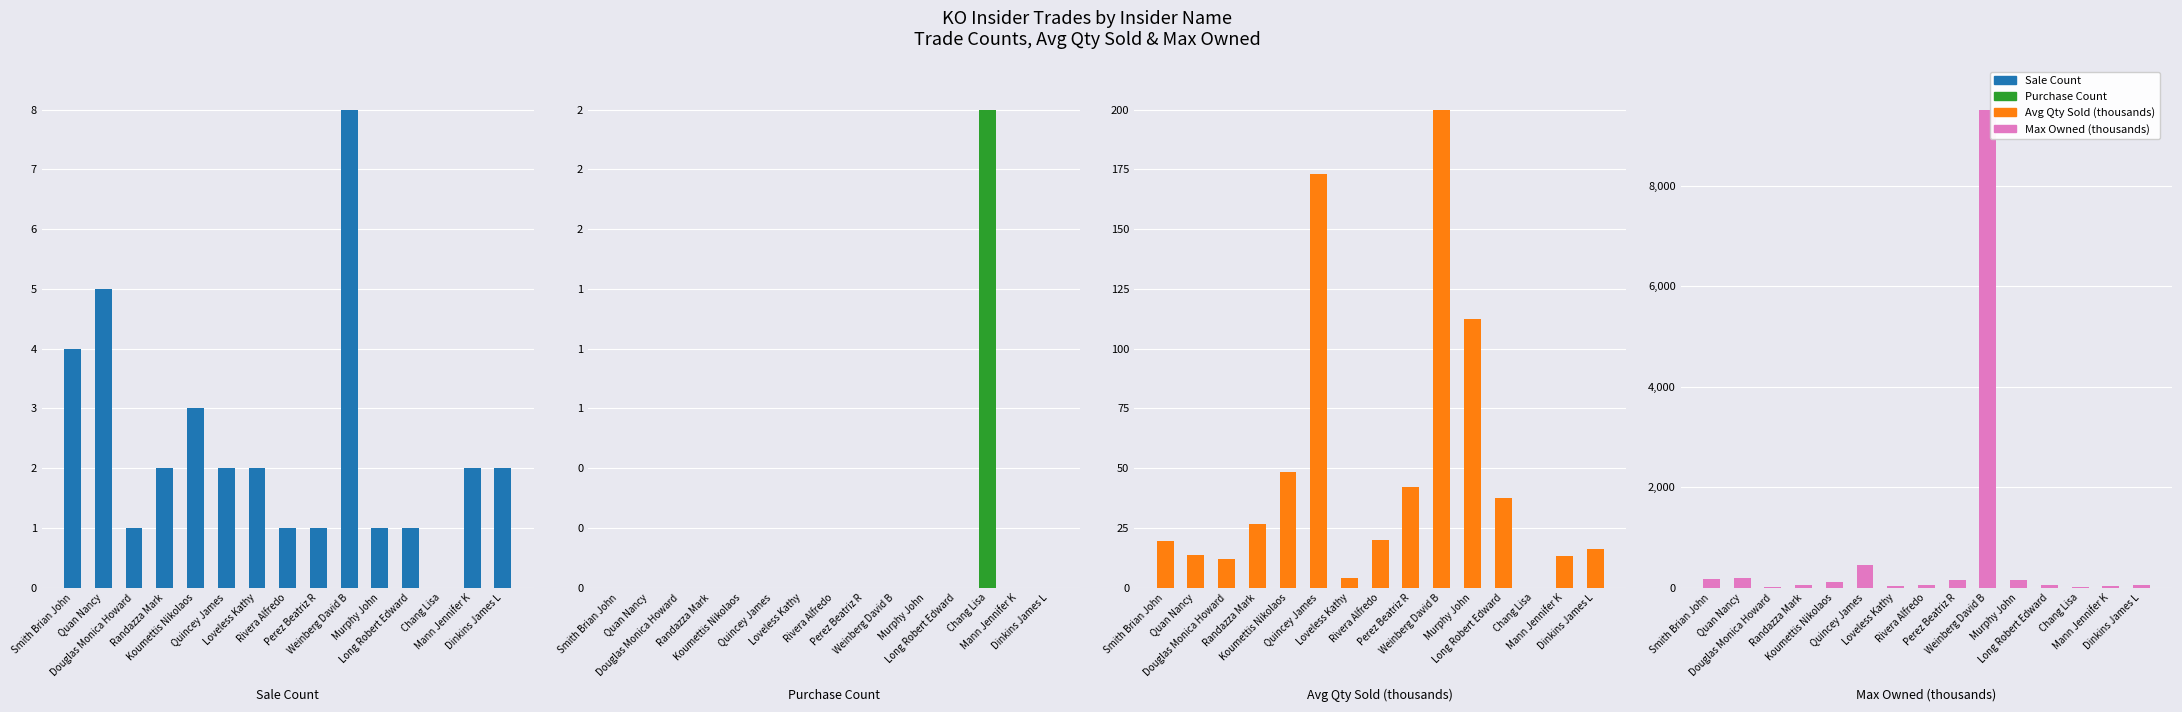

Reading left to right, what are all the values shown in this chart?

Sale Count: Smith Brian John=4.0	Quan Nancy=5.0	Douglas Monica Howard=1.0	Randazza Mark=2.0	Koumettis Nikolaos=3.0	Quincey James=2.0	Loveless Kathy=2.0	Rivera Alfredo=1.0	Perez Beatriz R=1.0	Weinberg David B=8.0	Murphy John=1.0	Long Robert Edward=1.0	Chang Lisa=0.0	Mann Jennifer K=2.0	Dinkins James L=2.0
Purchase Count: Smith Brian John=0.0	Quan Nancy=0.0	Douglas Monica Howard=0.0	Randazza Mark=0.0	Koumettis Nikolaos=0.0	Quincey James=0.0	Loveless Kathy=0.0	Rivera Alfredo=0.0	Perez Beatriz R=0.0	Weinberg David B=0.0	Murphy John=0.0	Long Robert Edward=0.0	Chang Lisa=2.0	Mann Jennifer K=0.0	Dinkins James L=0.0
Avg Qty Sold (thousands): Smith Brian John=19.4	Quan Nancy=13.6	Douglas Monica Howard=12.1	Randazza Mark=26.8	Koumettis Nikolaos=48.5	Quincey James=173.1	Loveless Kathy=3.9	Rivera Alfredo=20.0	Perez Beatriz R=42.0	Weinberg David B=200.0	Murphy John=112.4	Long Robert Edward=37.5	Chang Lisa=0.0	Mann Jennifer K=13.2	Dinkins James L=16.0
Max Owned (thousands): Smith Brian John=183.2	Quan Nancy=184.3	Douglas Monica Howard=16.6	Randazza Mark=57.6	Koumettis Nikolaos=115.0	Quincey James=457.8	Loveless Kathy=28.0	Rivera Alfredo=62.0	Perez Beatriz R=144.1	Weinberg David B=9515.8	Murphy John=148.3	Long Robert Edward=51.1	Chang Lisa=12.0	Mann Jennifer K=37.9	Dinkins James L=59.0